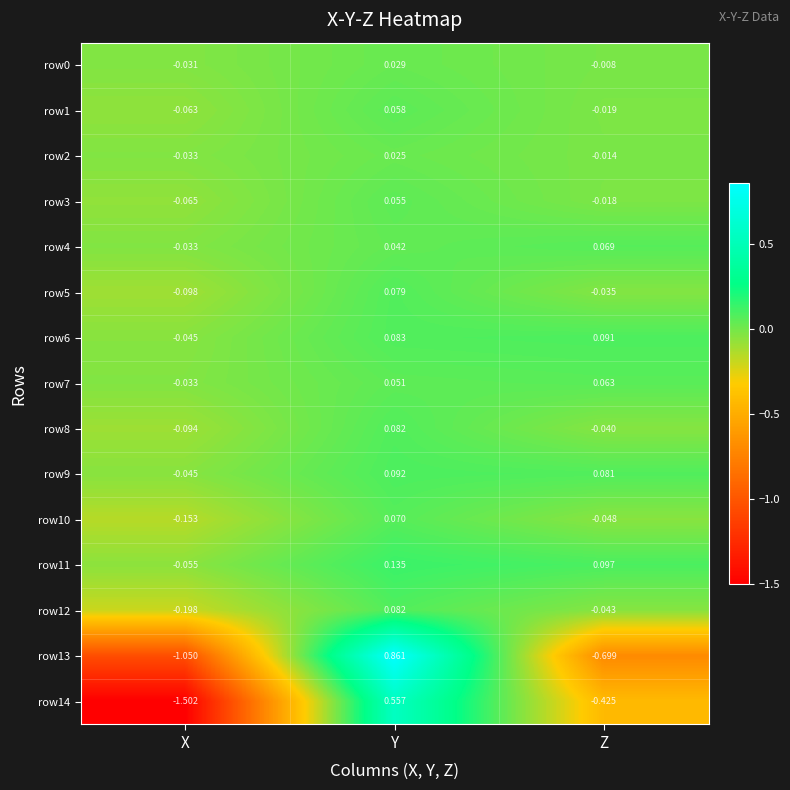

At which label is row14 closest to 0?

Z